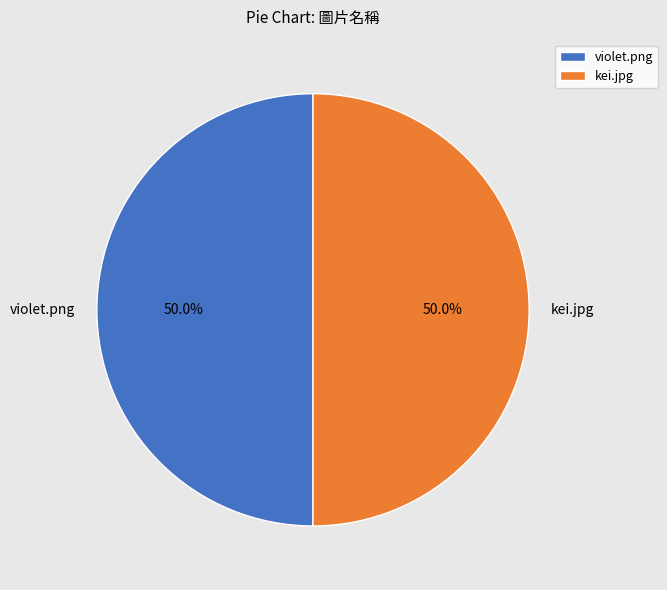

The violet.png slice represents 5% of the pie. True or false?

False